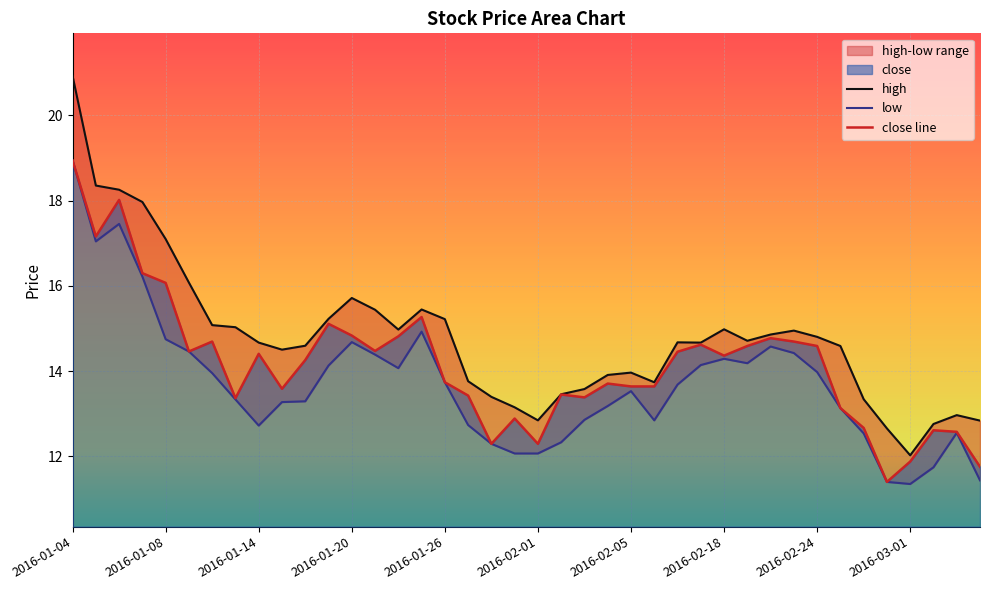

What is the highest value of the close series?

18.9